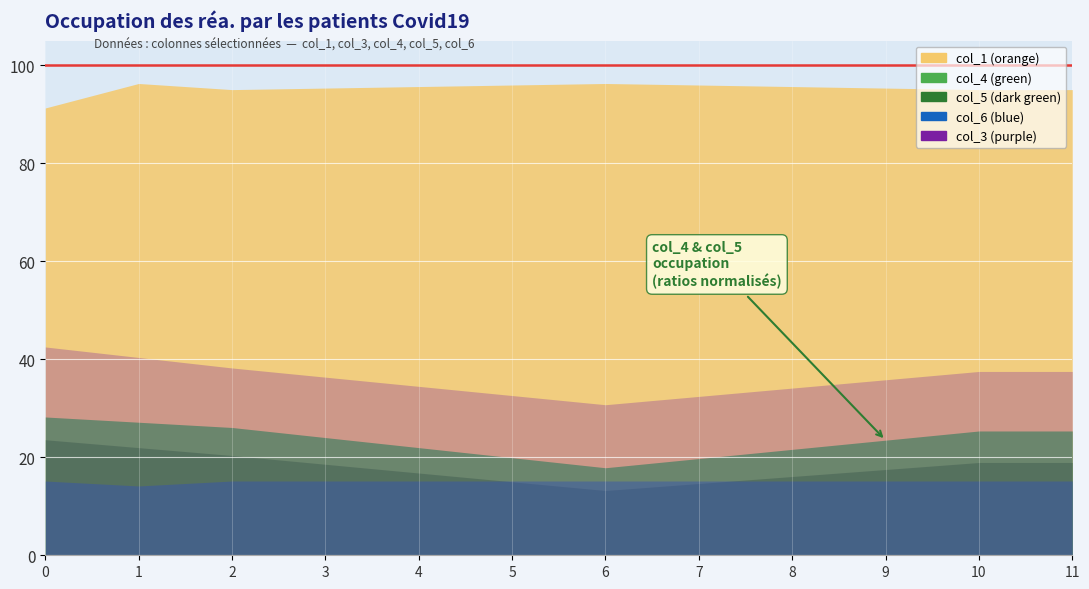

What is the difference between the maximum and minimum values in the col_5 series?

0.1